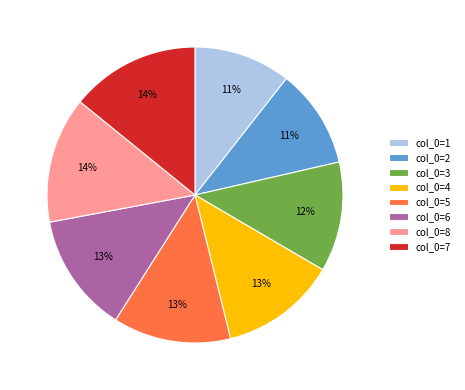

Between col_0=1 and col_0=3, which is larger?

col_0=3